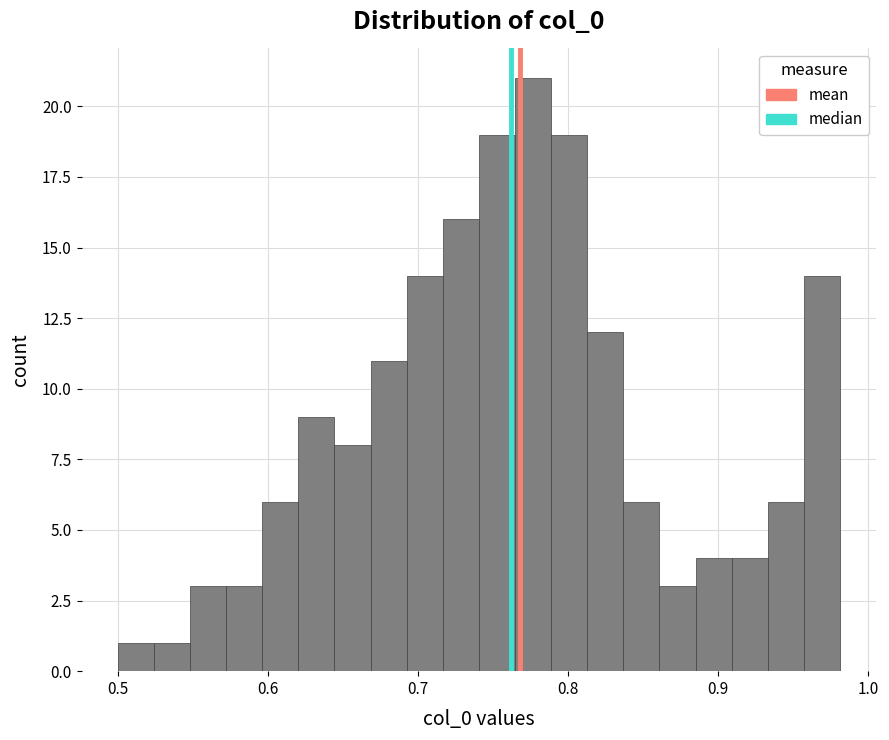

Around what value on the x-axis is the tallest bar? Give the approximate position of its centre, as read against the axis.

0.78